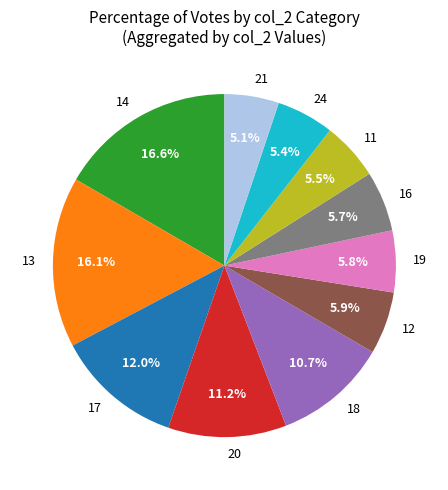

What percentage is the 14 slice, to the nearest percent?

17%